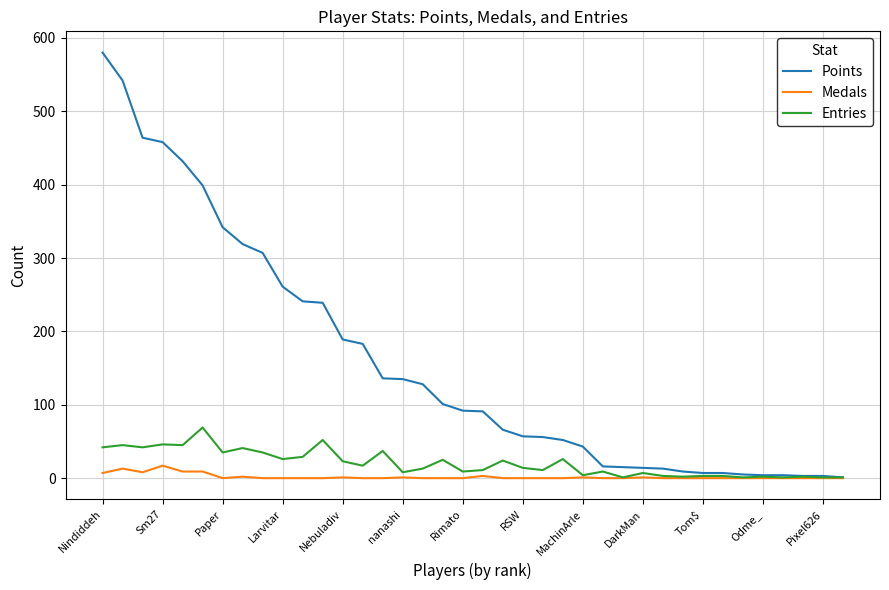

Which series has the largest range (max minus min)?

Points